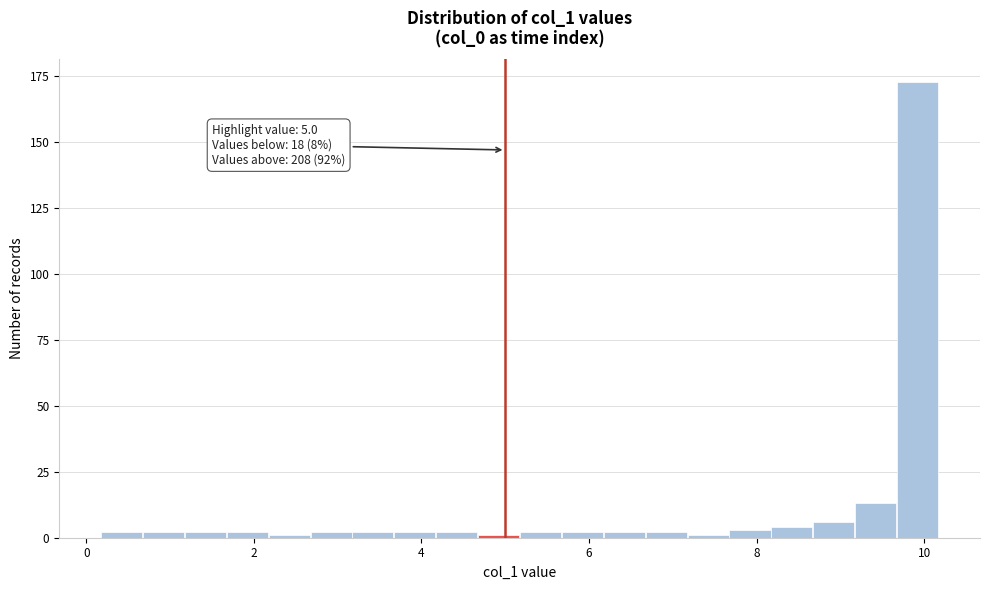

Read against the x-axis, roughly where is the centre of the tallest bar?

10.0